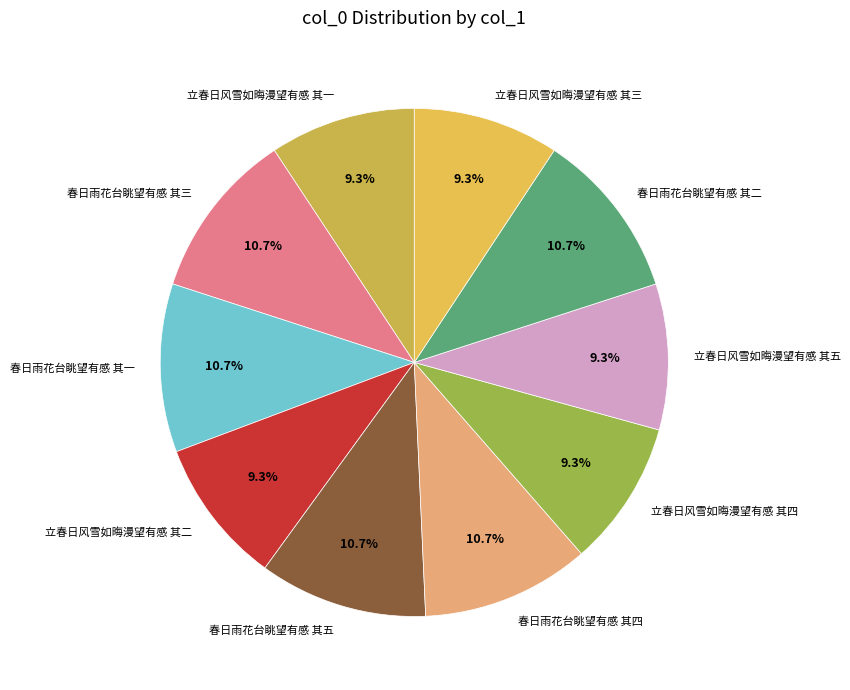

To the nearest percent, what is the difference between the 春日雨花台眺望有感 其三 and 立春日风雪如晦漫望有感 其一 slice percentages?

1%